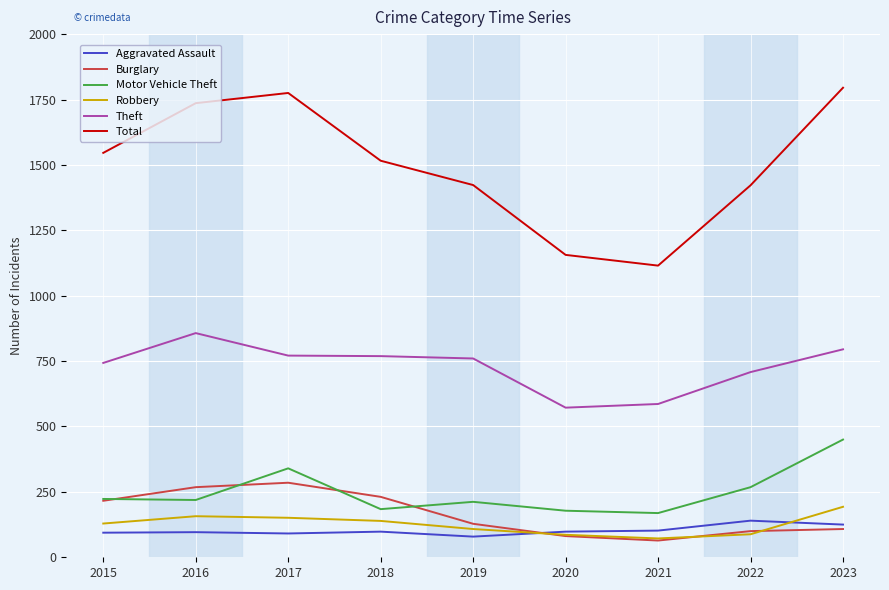

Between 2015 and 2017, which series saw the biggest shift?

Total